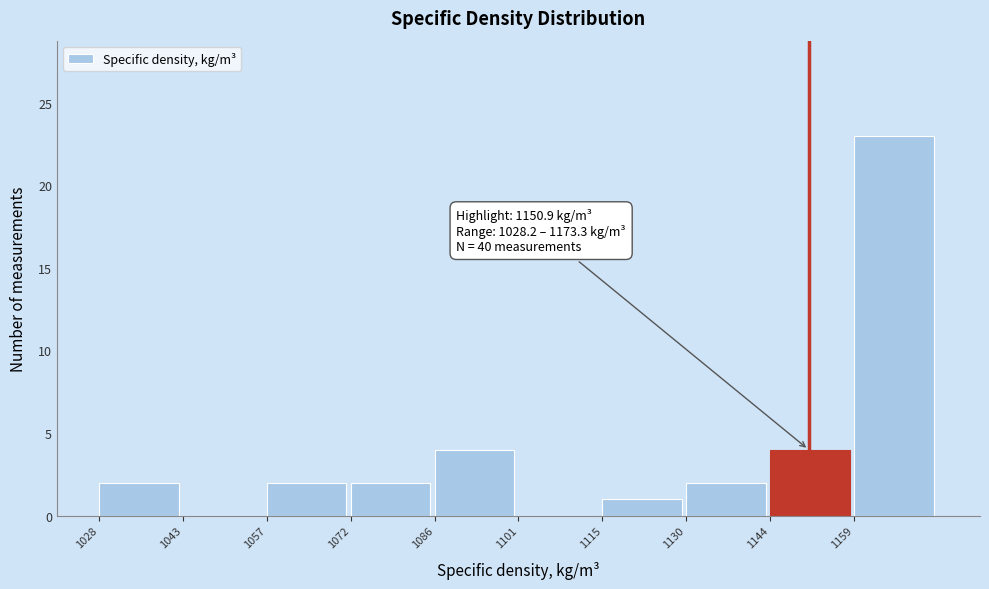

Over which range of the x-axis is the bar tallest?

1158 to 1174